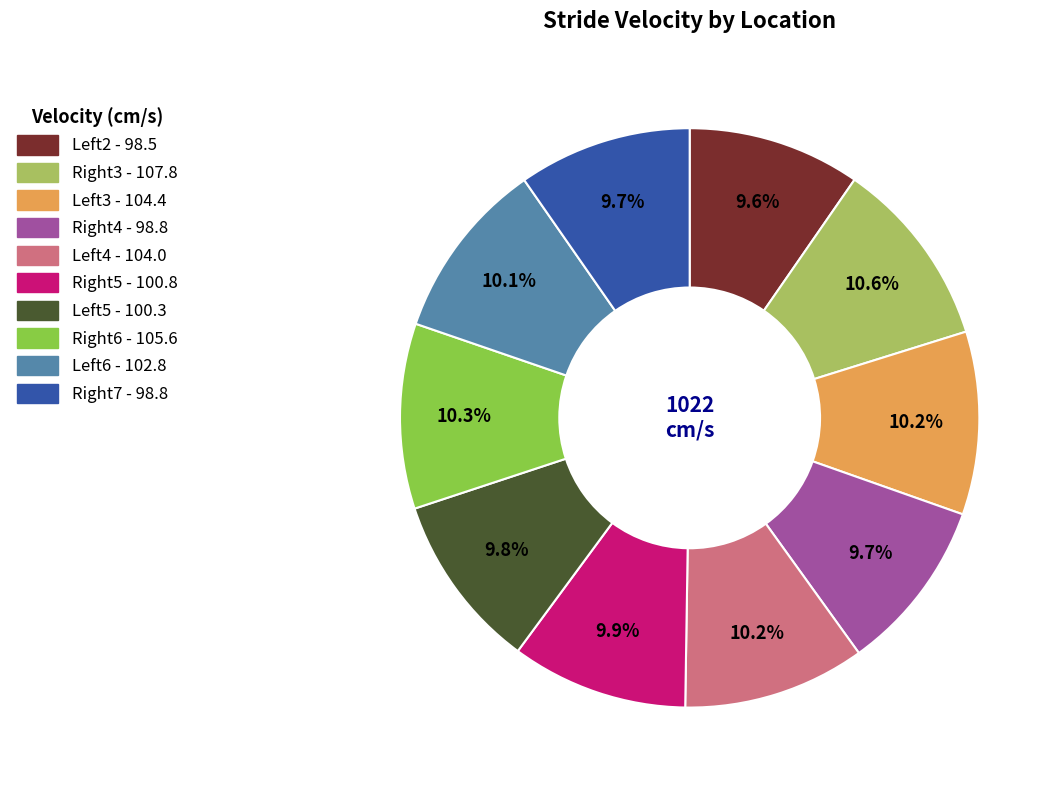

What is the ratio of the value at Right6 to the value at Left3?

1.0